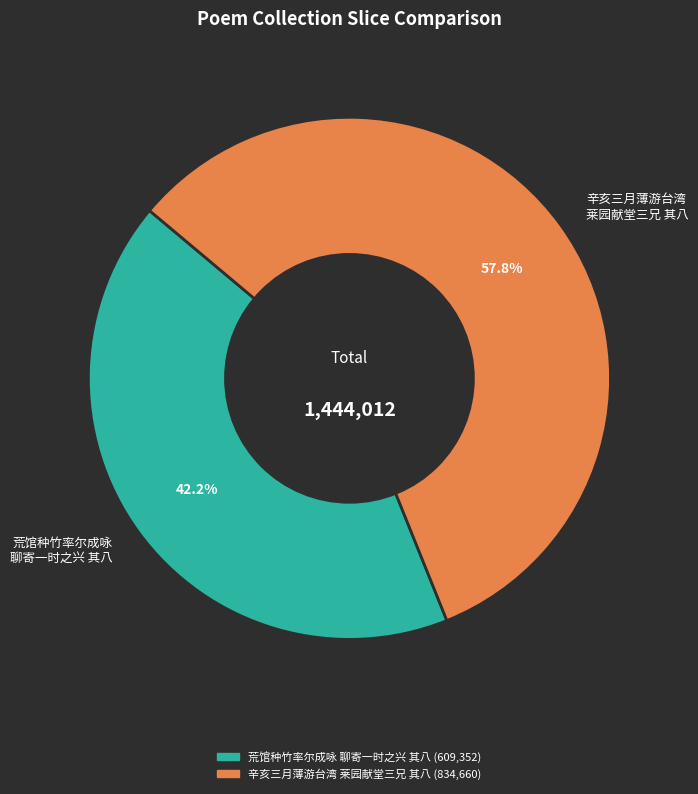

What portion of the pie excludes 辛亥三月薄游台湾 莱园献堂三兄 其八?

42.2%